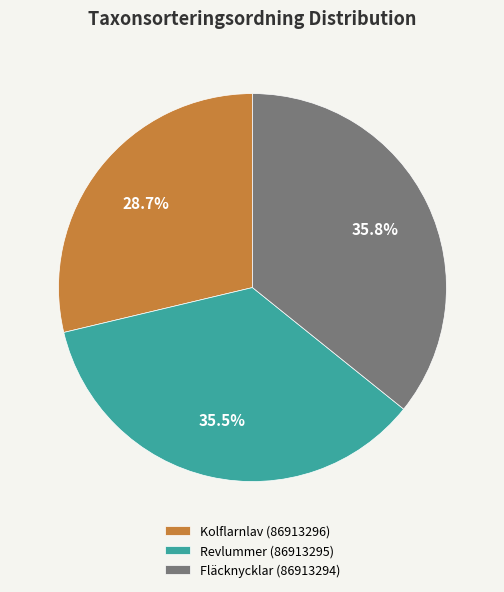

What percentage do Kolflarnlav (86913296) and Fläcknycklar (86913294) together represent?

64.5%